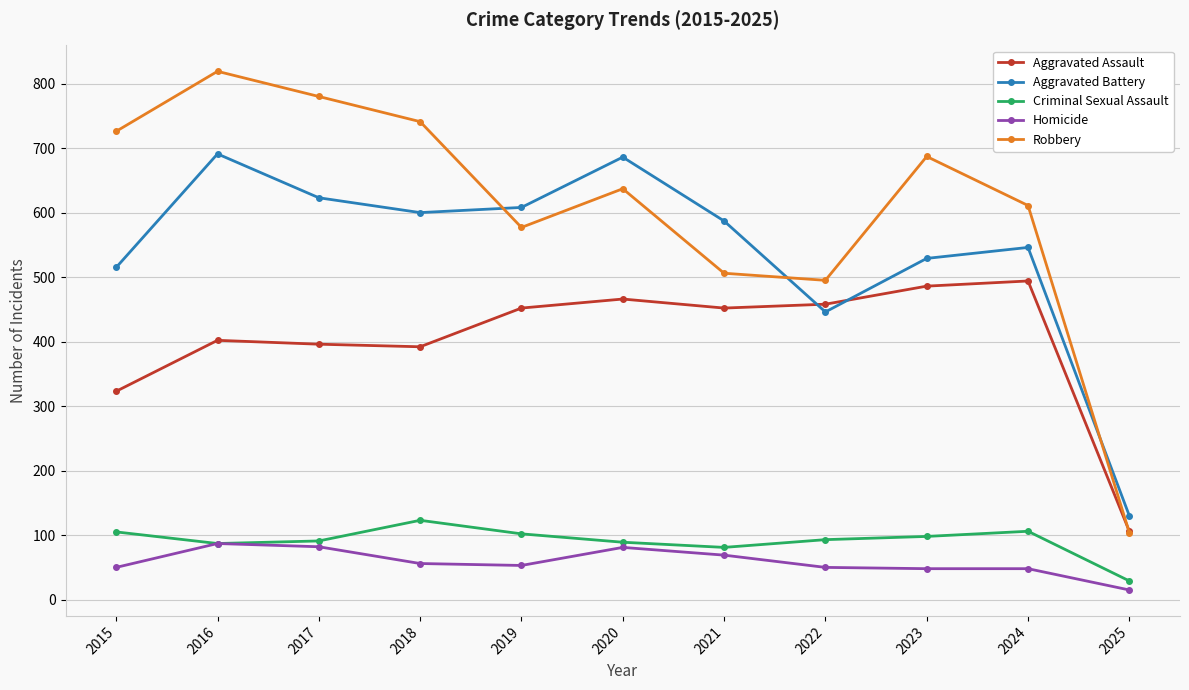

Which series ends up on top after the final intersection of Aggravated Battery and Robbery?

Aggravated Battery